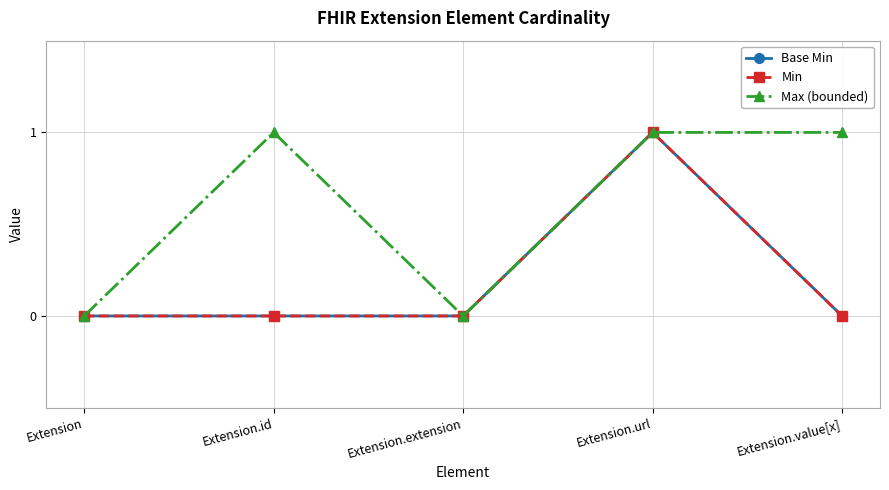

Which series has the largest total across all categories?

Max (bounded)